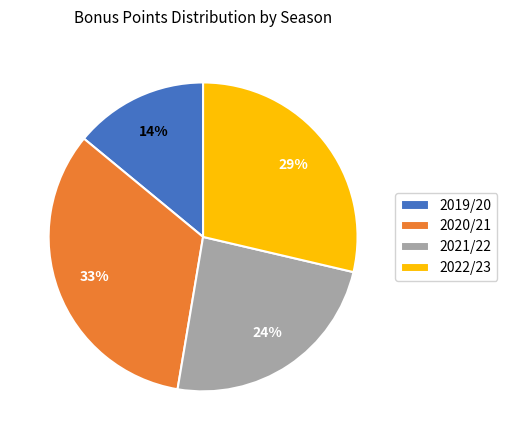

How many segments does this pie chart have?

4